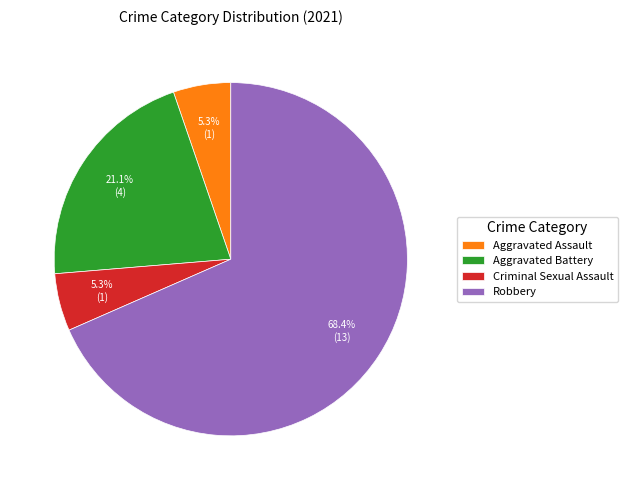

Which has a higher value, Robbery or Criminal Sexual Assault?

Robbery